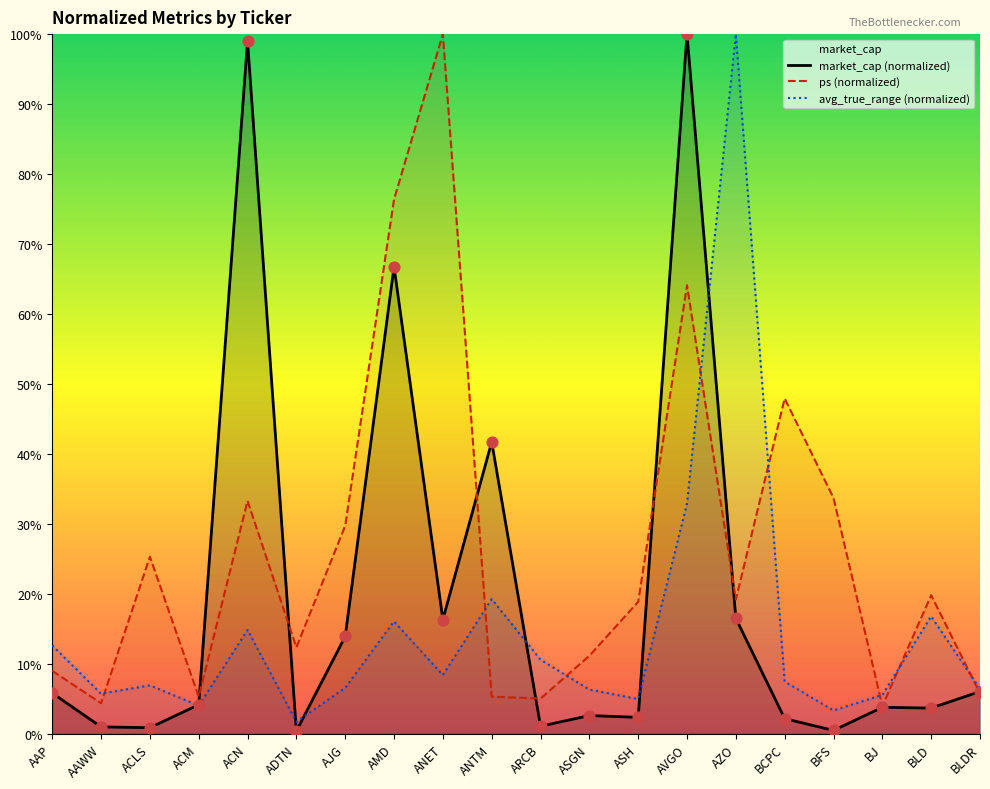

At which category is the sum across all series the highest?

AVGO